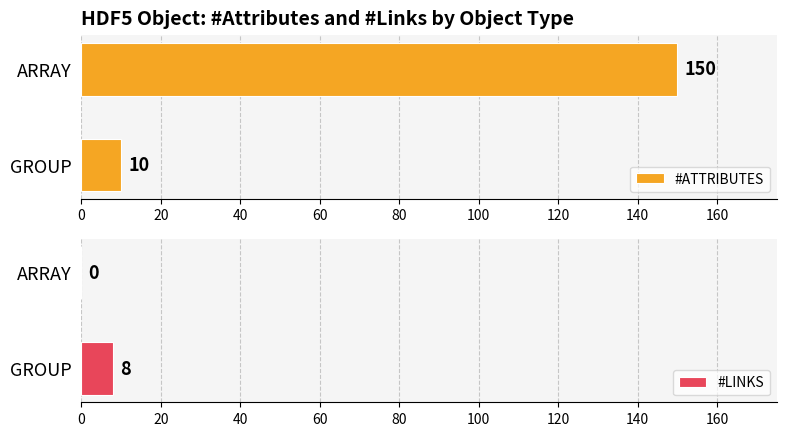

What is the approximate value of #LINKS at GROUP?

8